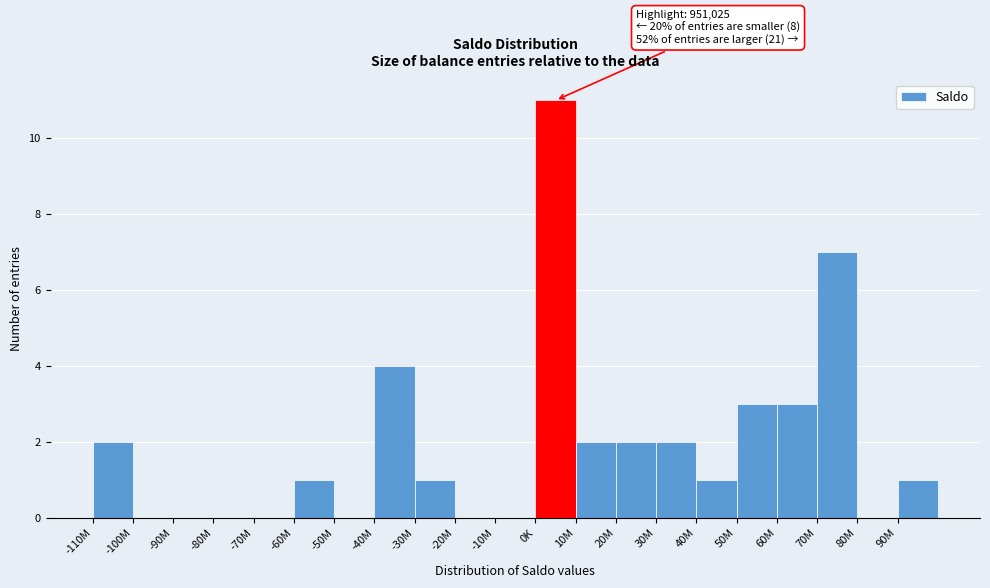

Reading right to left, what are all the values shown in this chart?

90M=1	80M=0	70M=7	60M=3	50M=3	40M=1	30M=2	20M=2	10M=2	0K=11	-10M=0	-20M=0	-30M=1	-40M=4	-50M=0	-60M=1	-70M=0	-80M=0	-90M=0	-100M=0	-110M=2